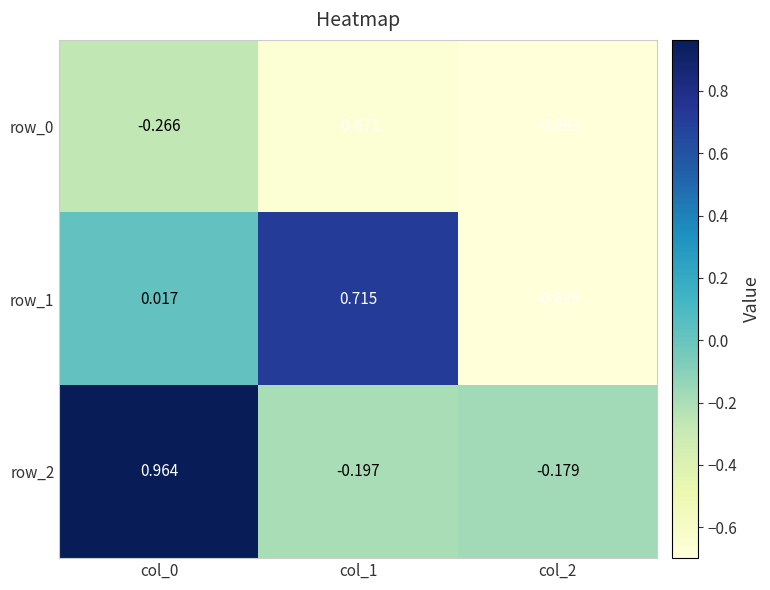

Reading left to right, list all the values displayed in this chart.

row_0: -0.3	-0.7	-0.7
row_1: 0.0	0.7	-0.7
row_2: 1.0	-0.2	-0.2